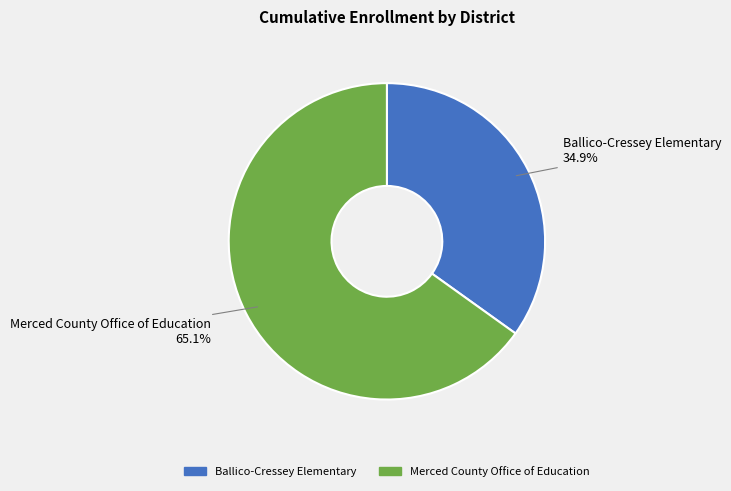

What is the ratio of the value at Merced County Office of Education to the value at Ballico-Cressey Elementary?

1.9